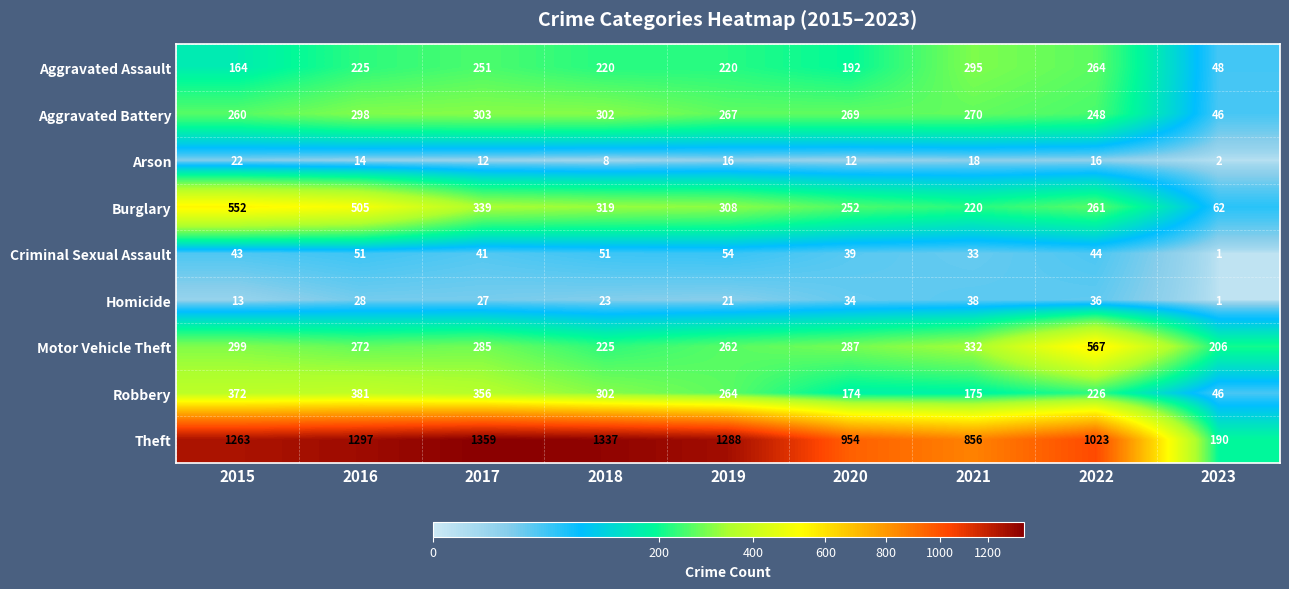

The value of Arson at 2023 is 2. True or false?

True